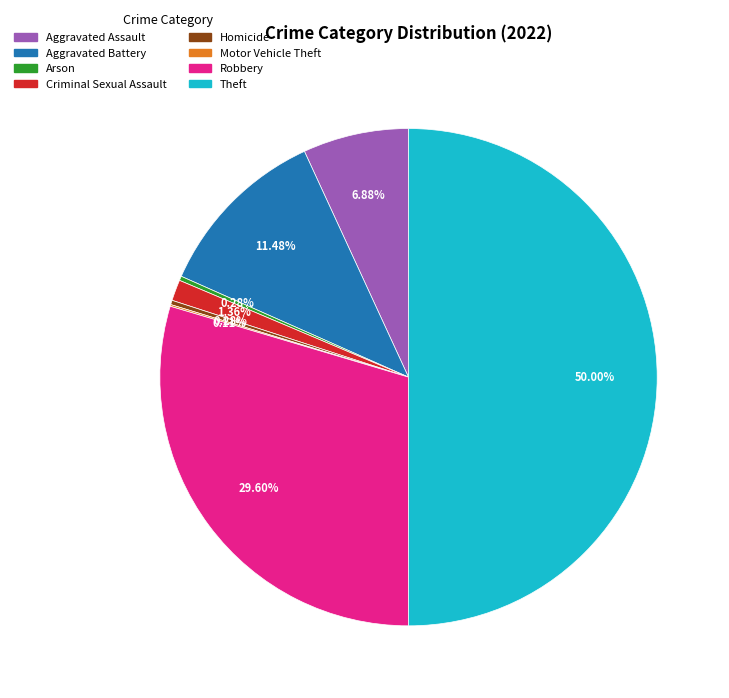

Combined, do Aggravated Battery and Aggravated Assault account for over 50%?

No